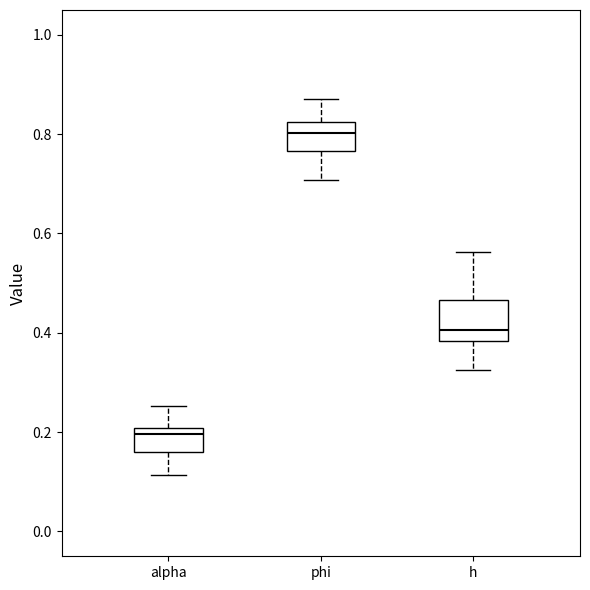

Where does the lower whisker of the box for phi end on the y-axis? The values are not printed on the chart, so give them approximately, as read against the axis.

0.70